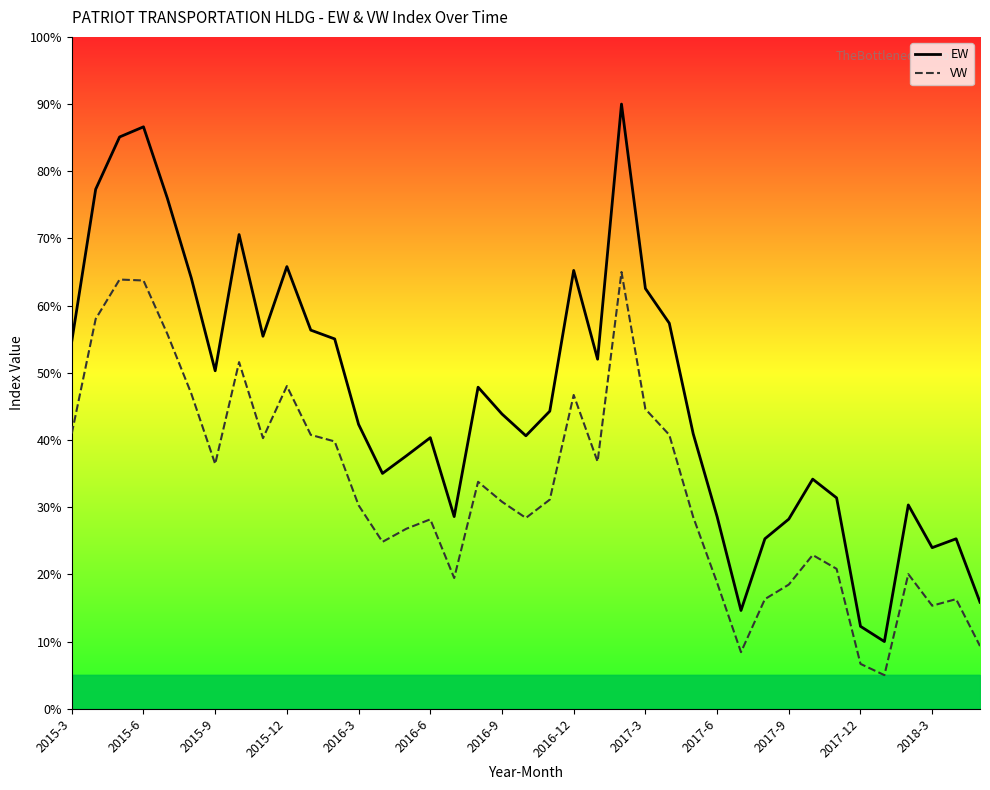

Does the chart display data point markers on the line(s)?

No